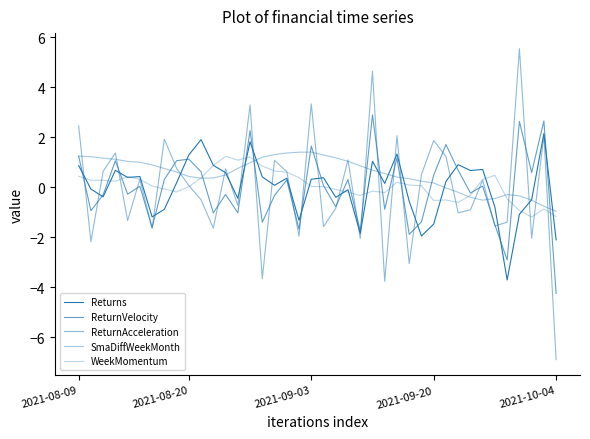

How many lines are shown in the chart?

5